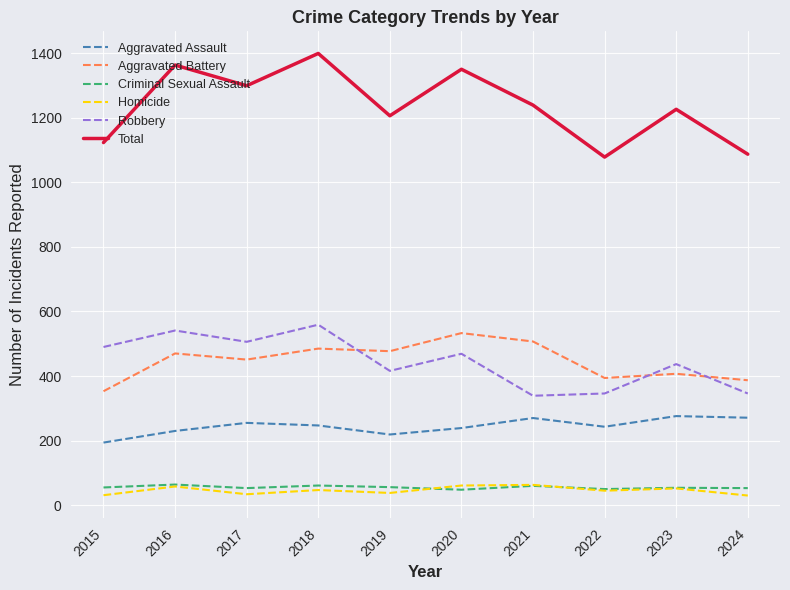

What is the average value of the Homicide series?

46